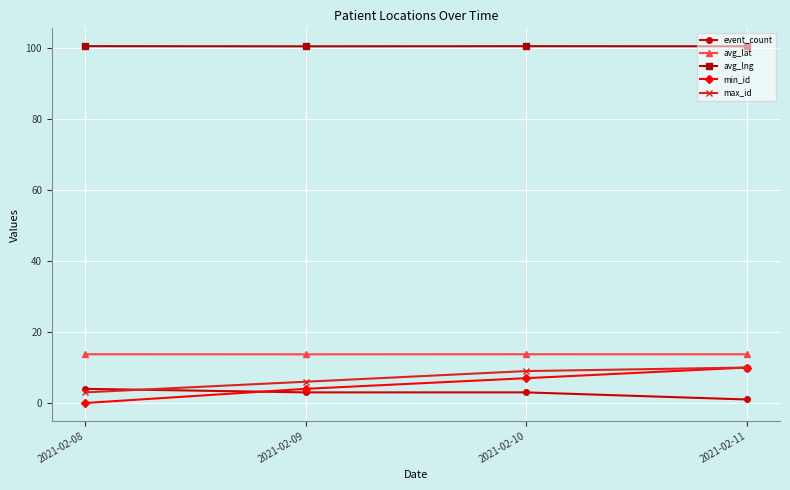

True or false: avg_lat and avg_lng cross at least once.

False